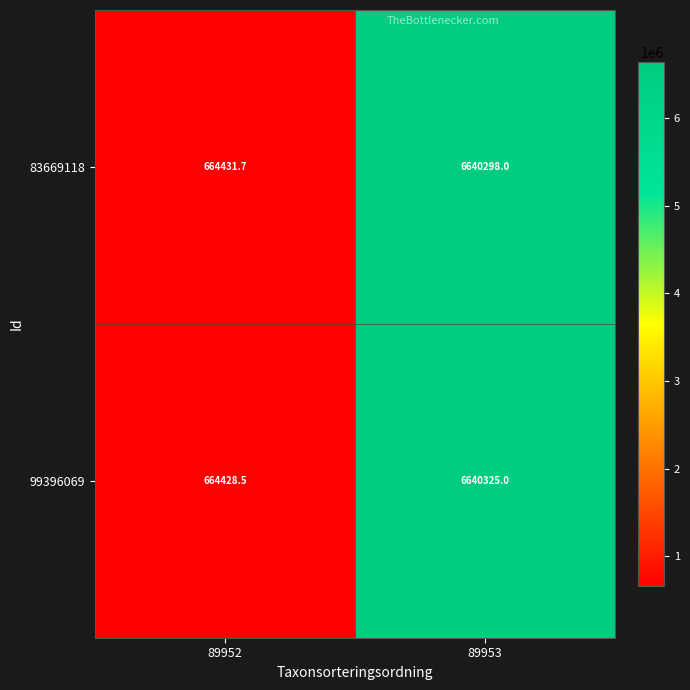

At which category does the chart reach its minimum across all series?

89952